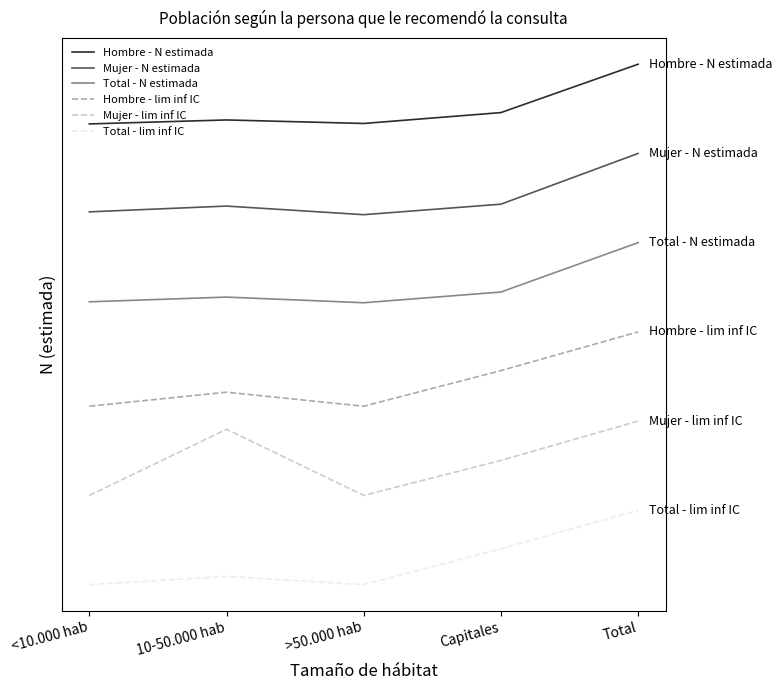

True or false: Mujer - N estimada and Hombre - N estimada intersect in this chart.

False